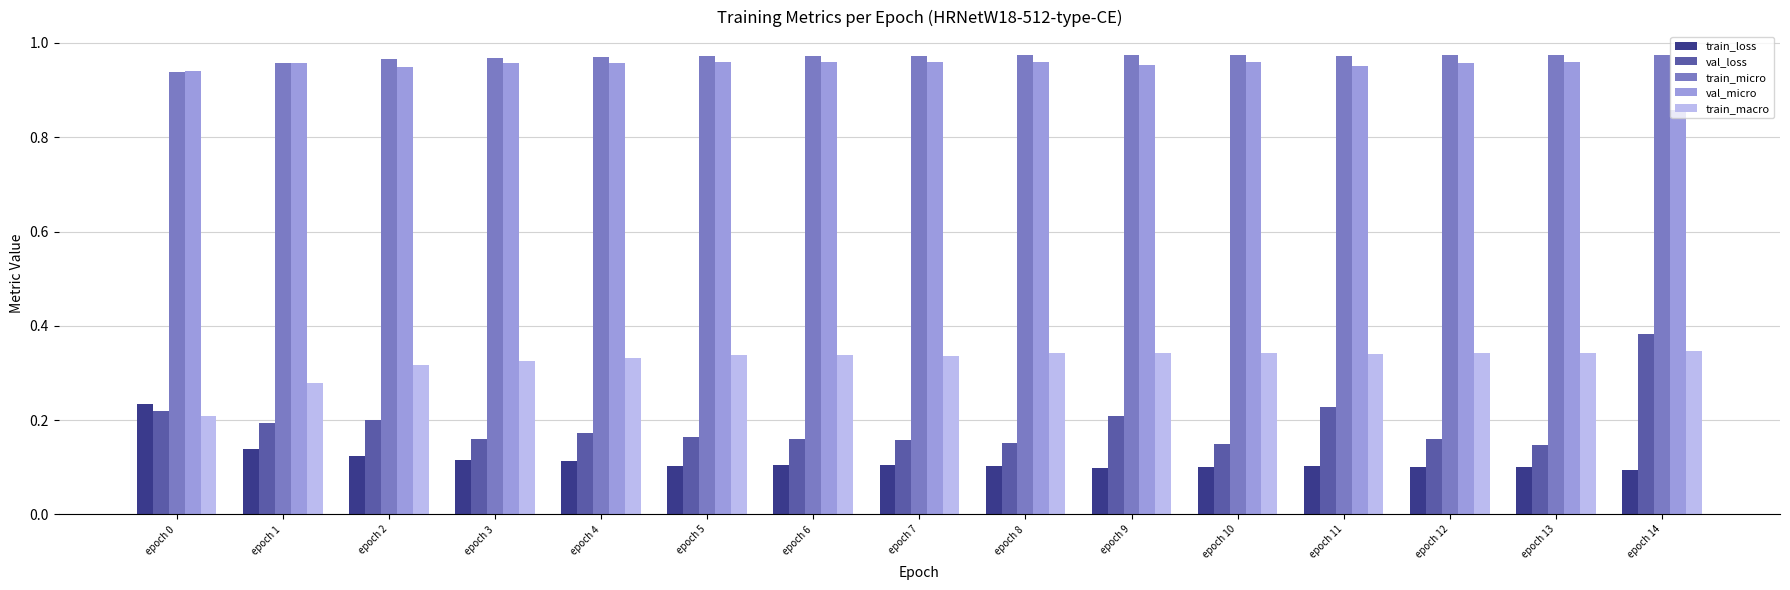

What is the sum of the train_micro values at epoch 9 and epoch 8?

1.9